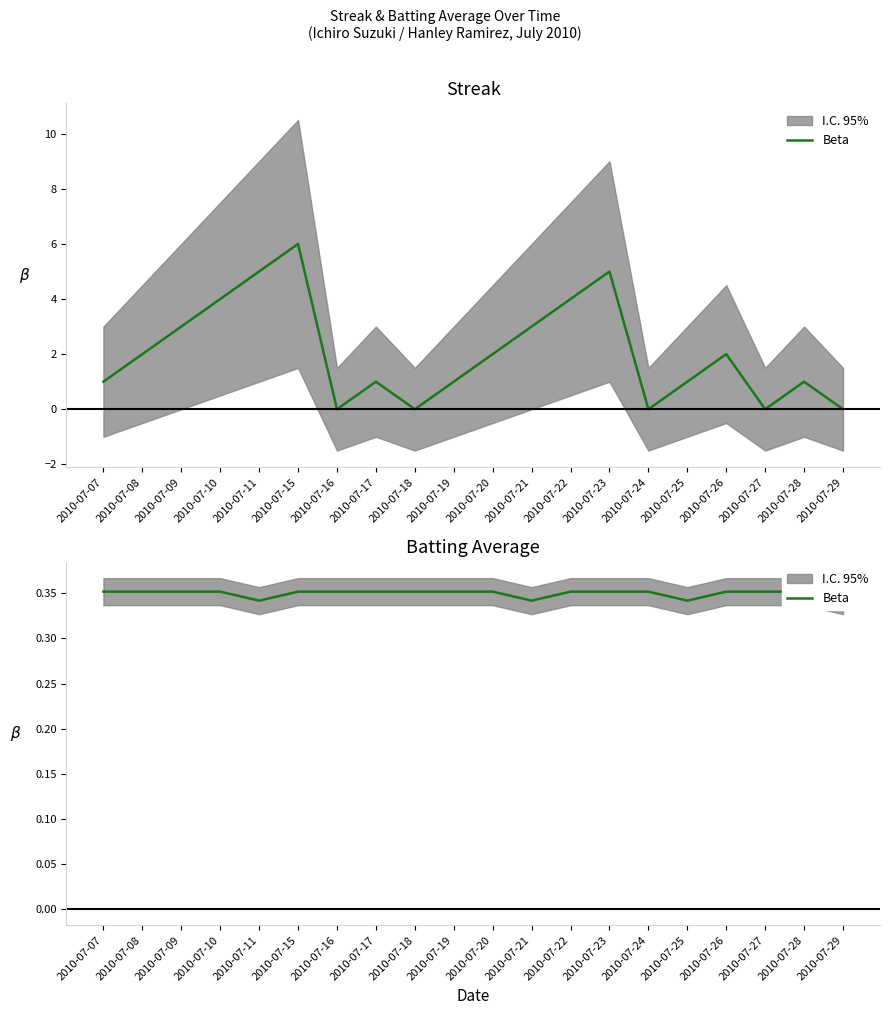

What is the average value?

0.3